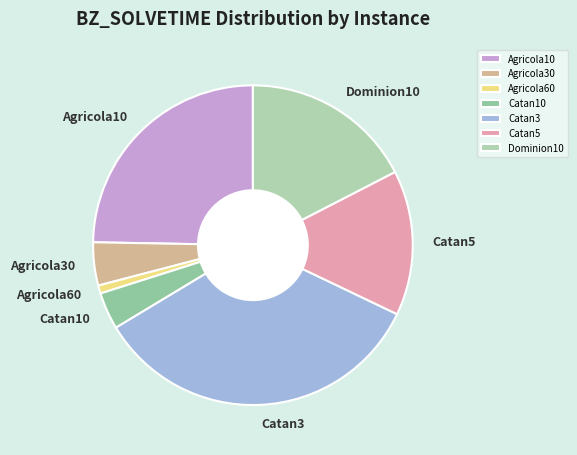

Is there a majority slice in this chart?

No